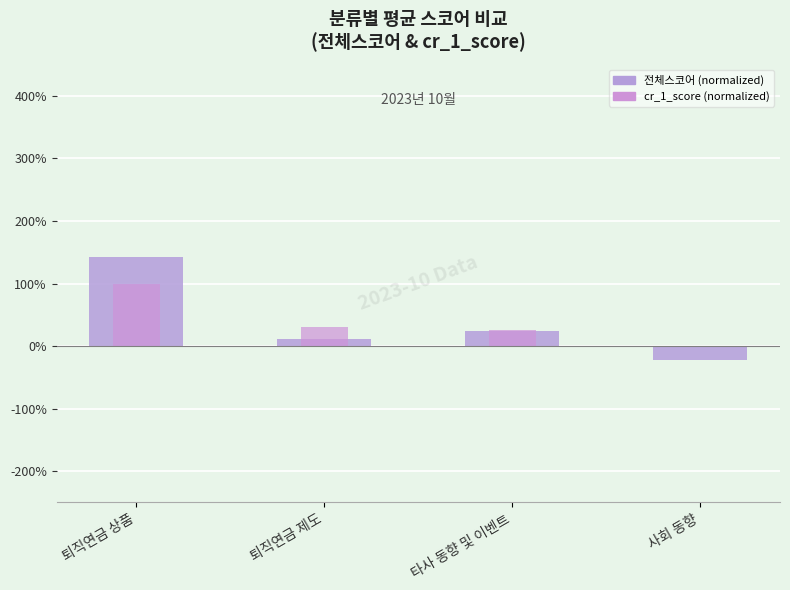

Reading right to left, what are all the values shown in this chart?

전체스코어 (normalized): 사회 동향=-21.4	타사 동향 및 이벤트=24.4	퇴직연금 제도=10.7	퇴직연금 상품=142.7
cr_1_score (normalized): 사회 동향=0.0	타사 동향 및 이벤트=25.2	퇴직연금 제도=30.0	퇴직연금 상품=99.6